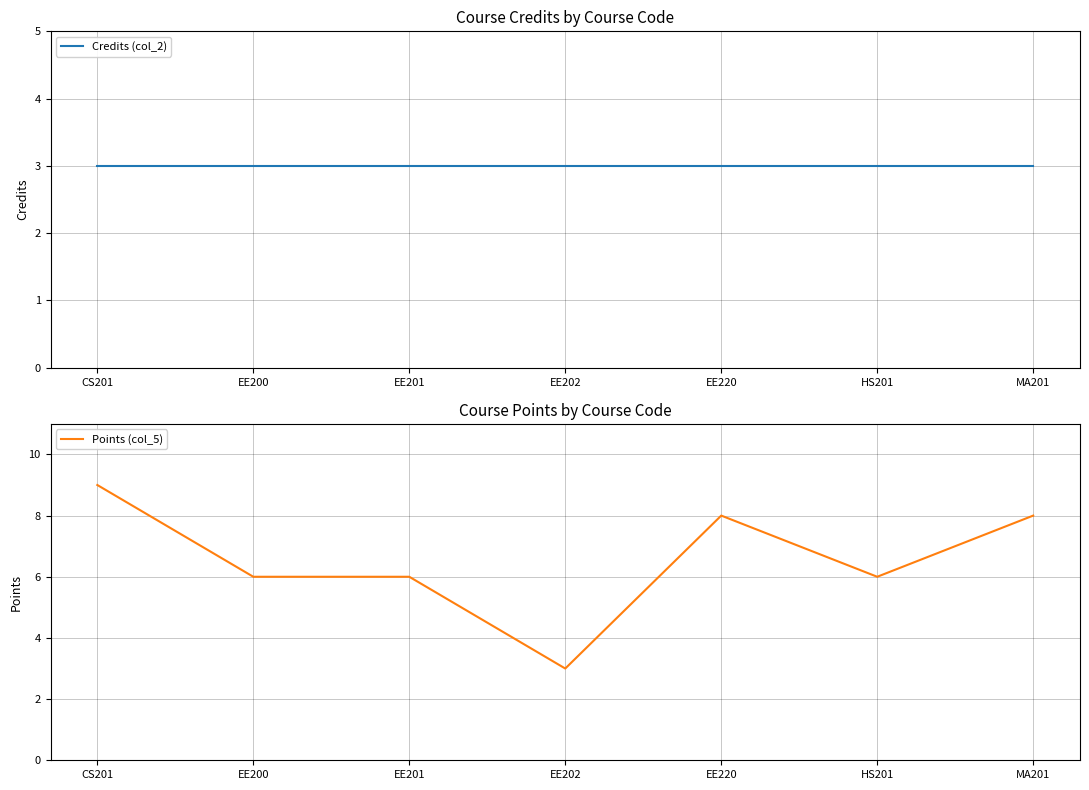

Is the value of Credits (col_2) at EE201 greater than the value of Points (col_5) at HS201?

No